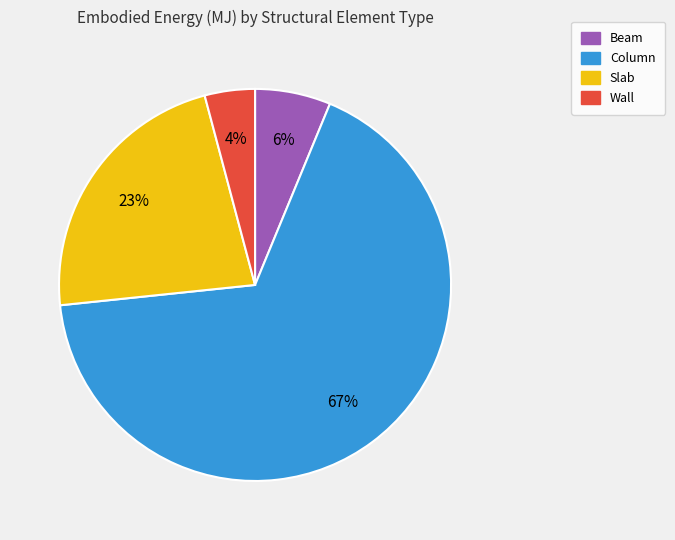

To the nearest percent, what percentage of the pie is Column?

67%